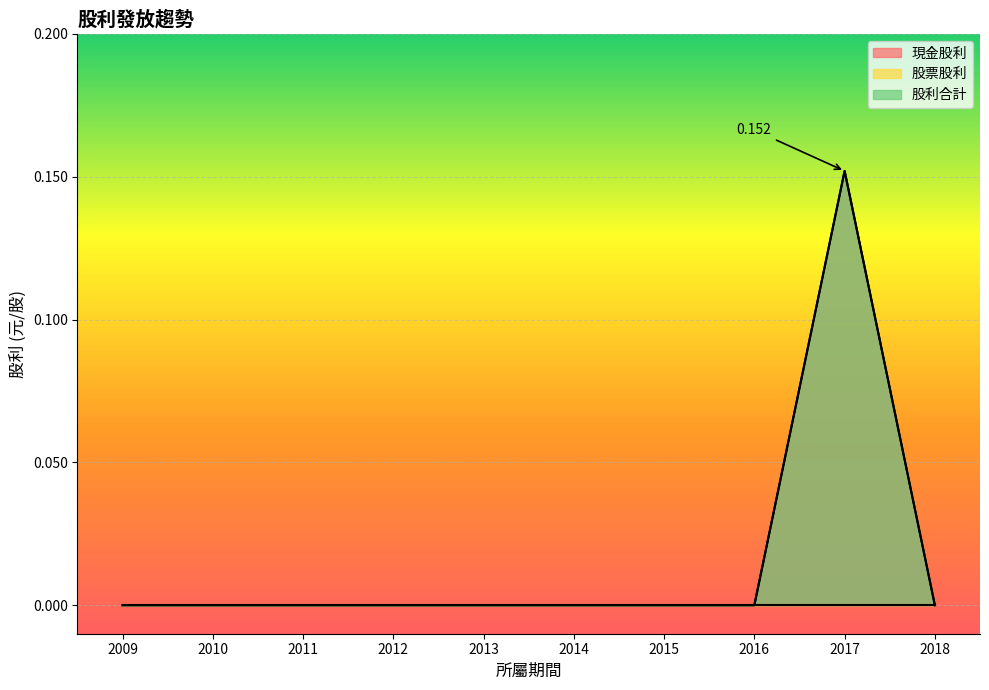

Which label corresponds to the largest value in the chart?

2017